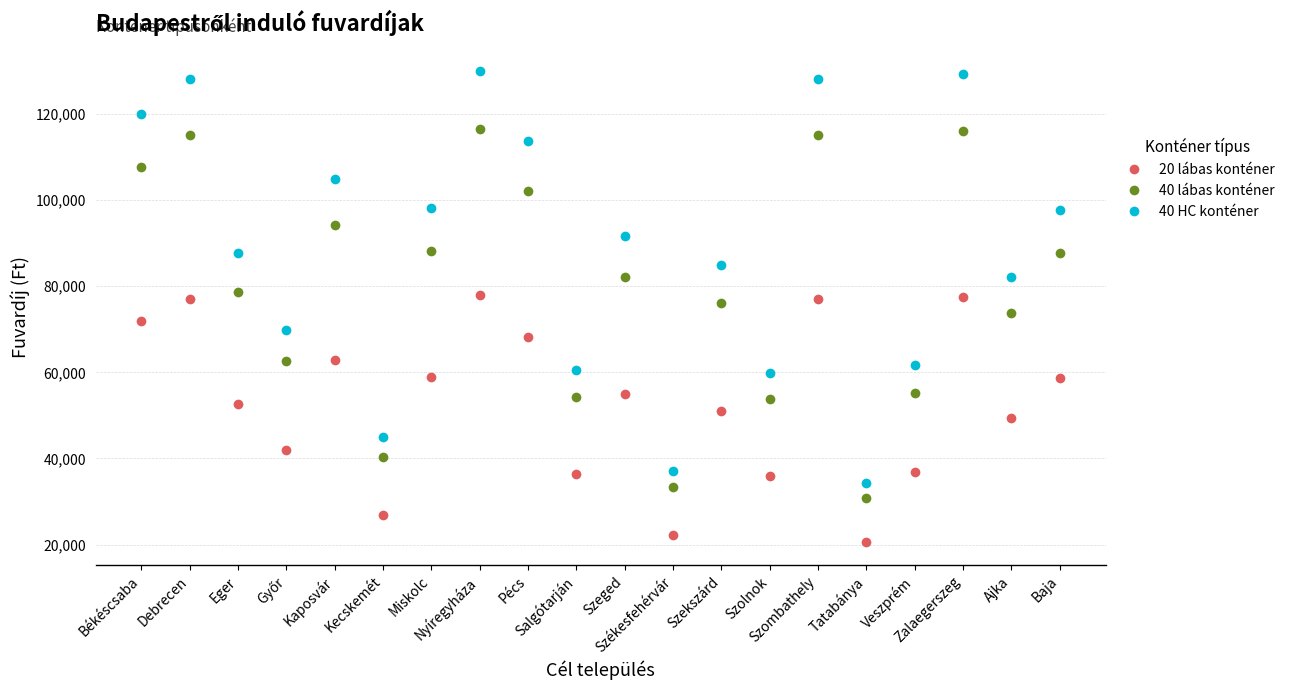

Which category has the lowest value in the 20 lábas konténer series?

Tatabánya